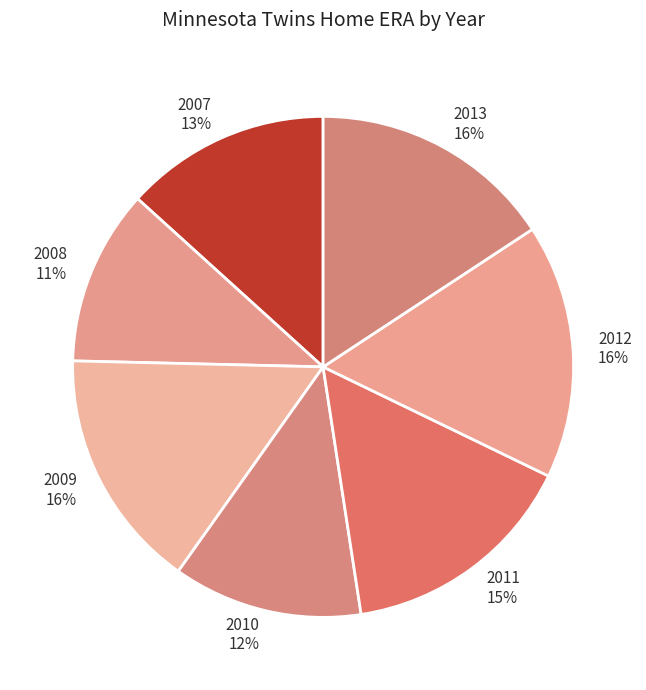

Is the sum of 2011 and 2012 greater than half?

No